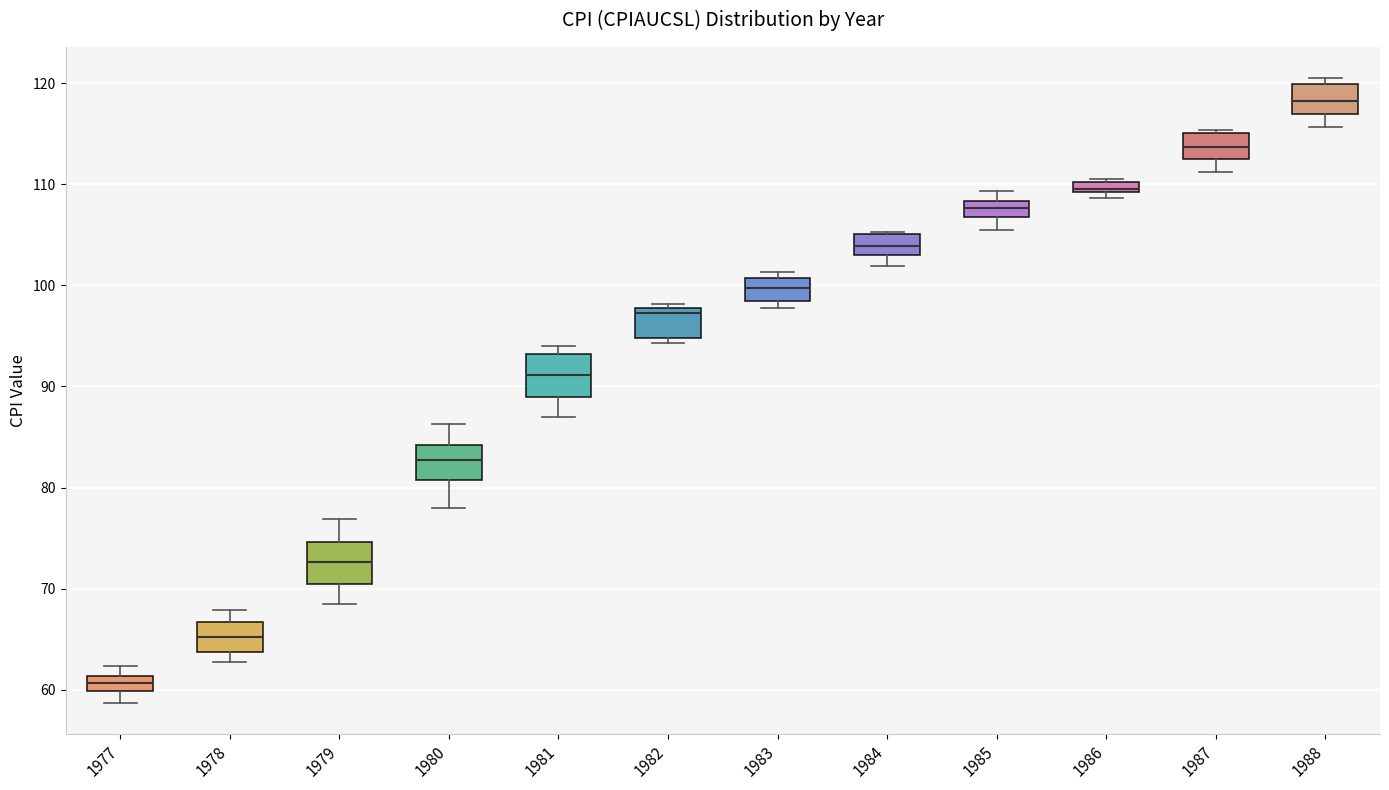

Where is the upper edge of the box at x = 1987 on the y-axis? The values are not printed on the chart, so give them approximately, as read against the axis.

115